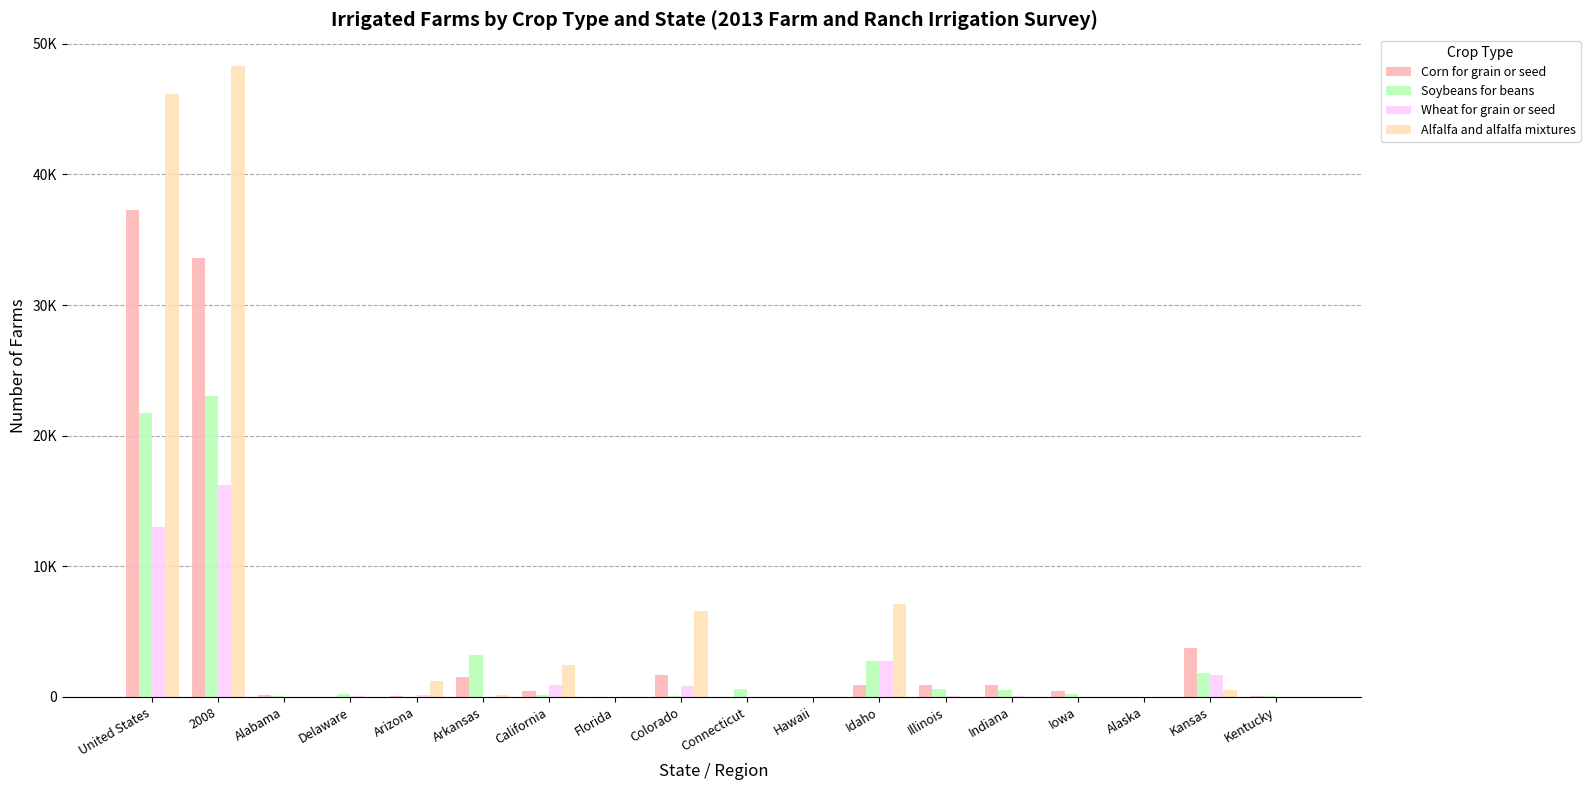

Does the chart contain stacked bars?

No